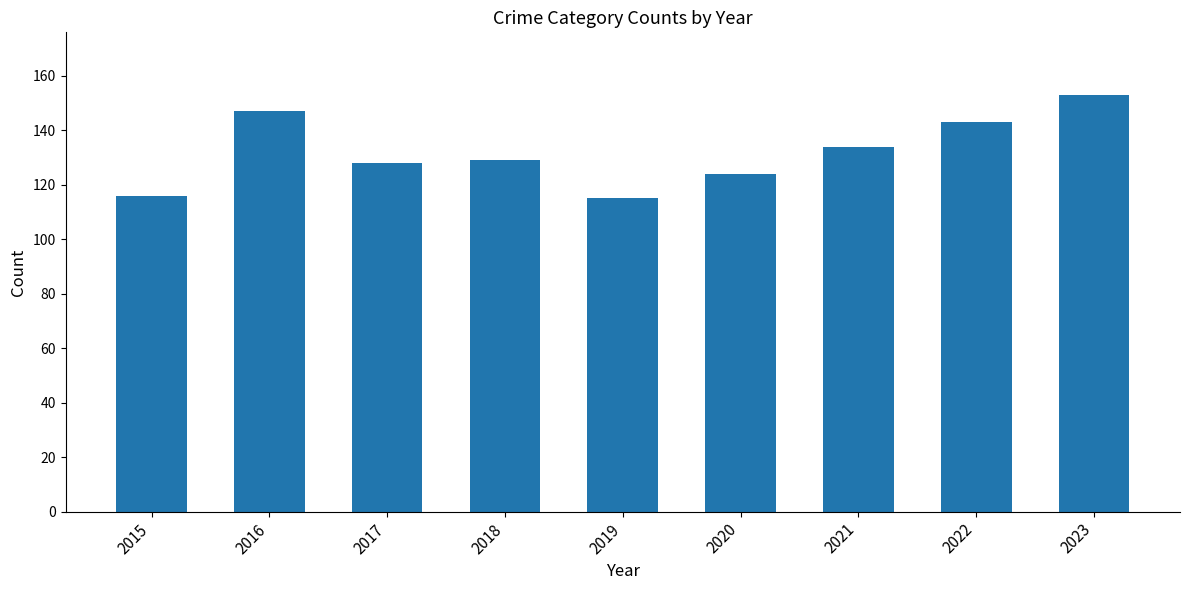

Count the values in the range 124 to 143.

5